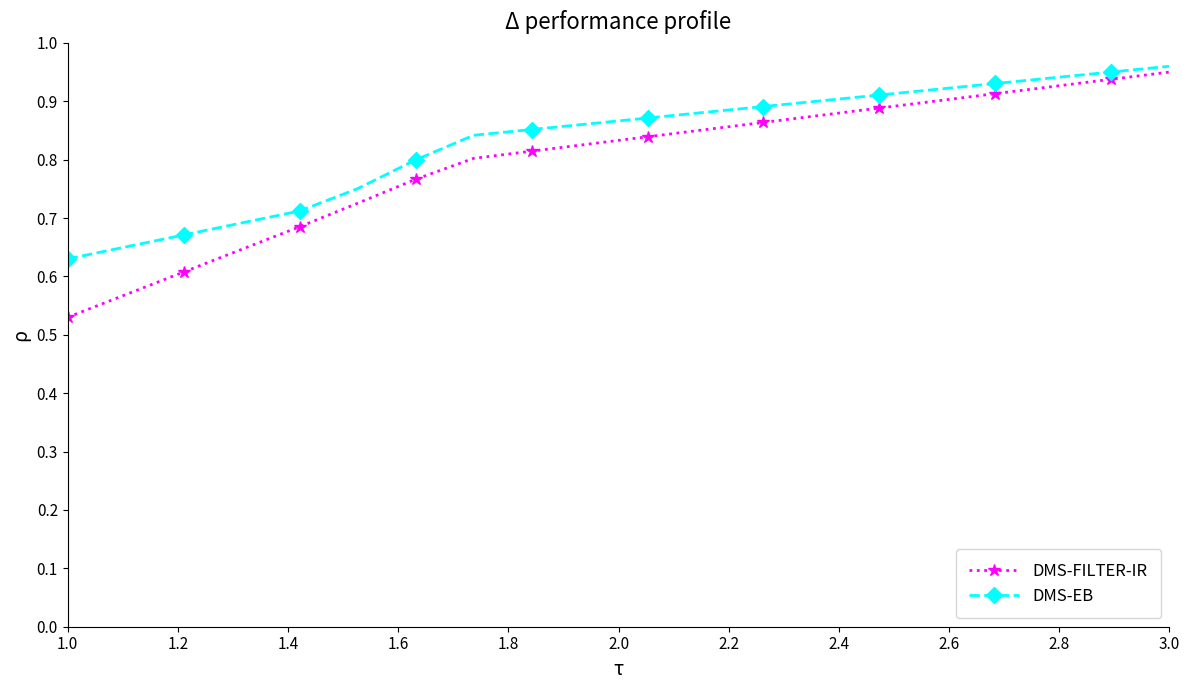

True or false: DMS-FILTER-IR and DMS-EB cross at least once.

False